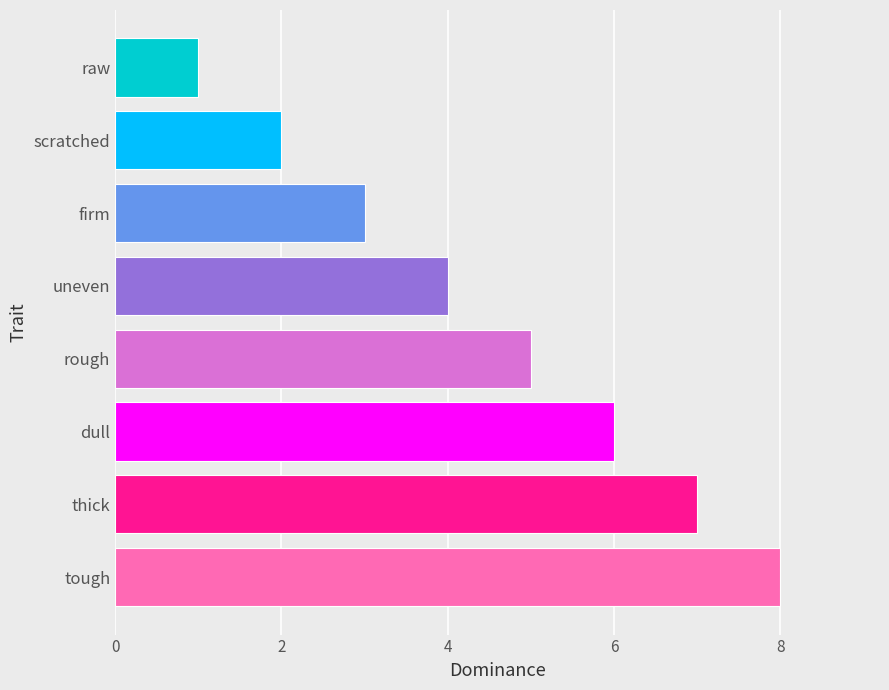

True or false: the data shows 2 at dull.

False